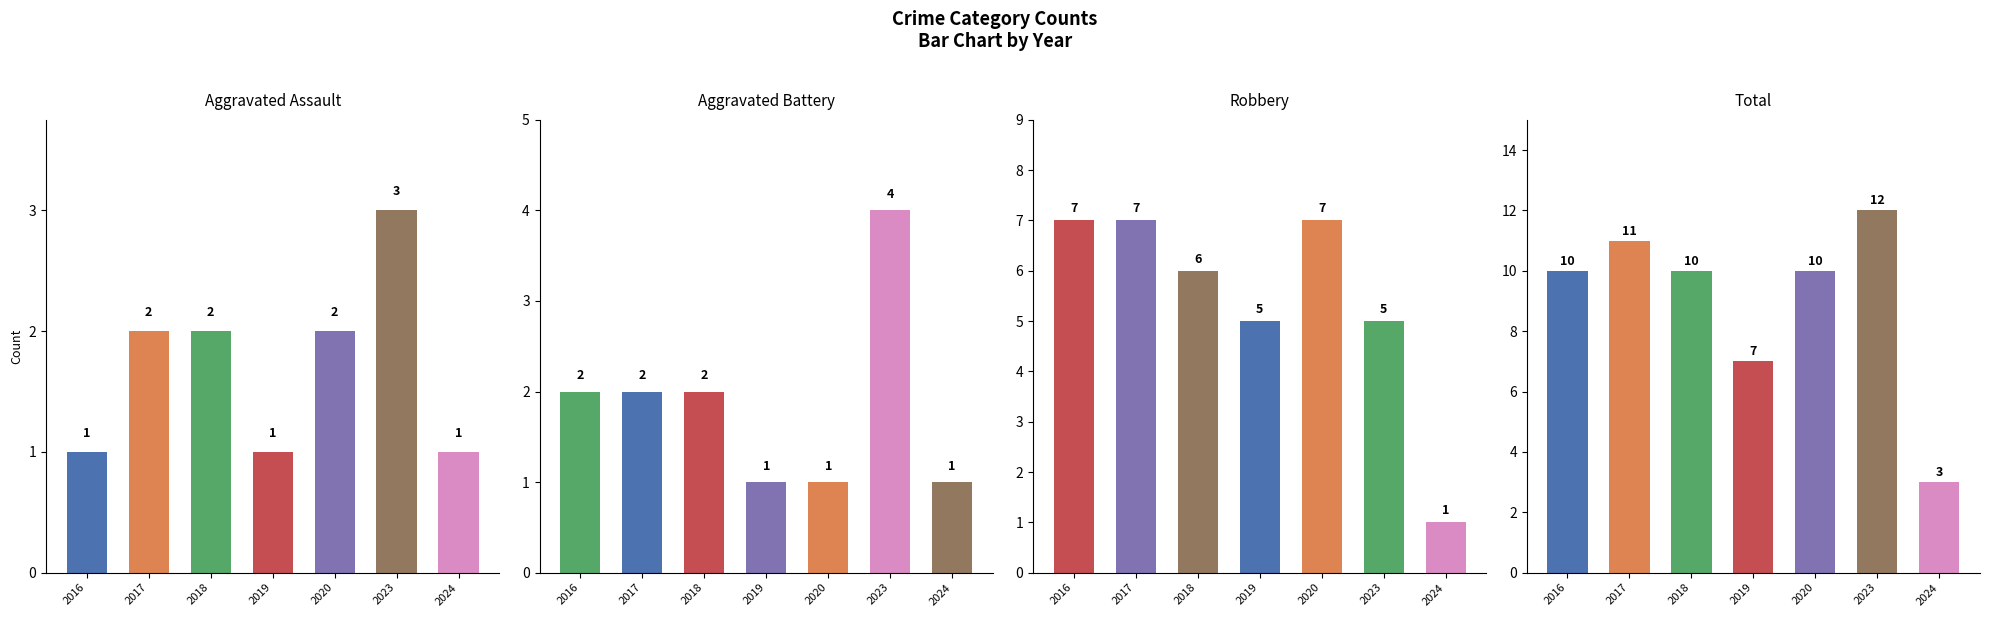

What is the approximate value of Robbery at 2018?

6